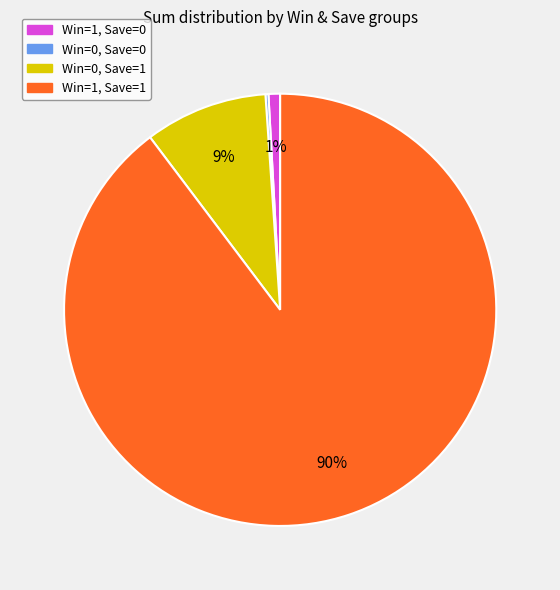

Is there a majority slice in this chart?

Yes